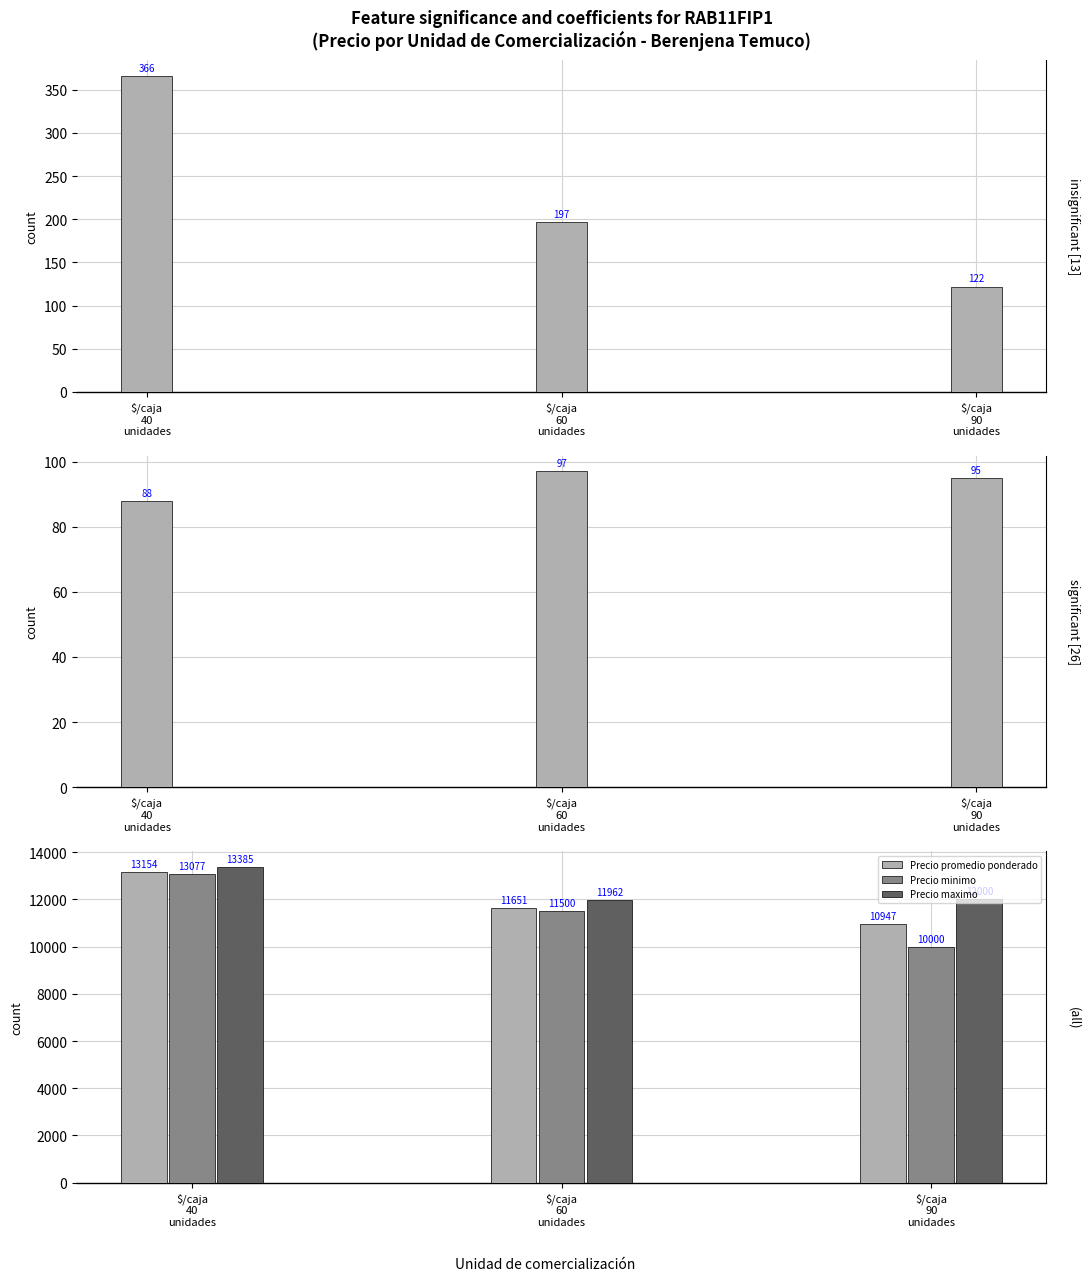

What is the total value across all series at $/caja
90
unidades?

33164